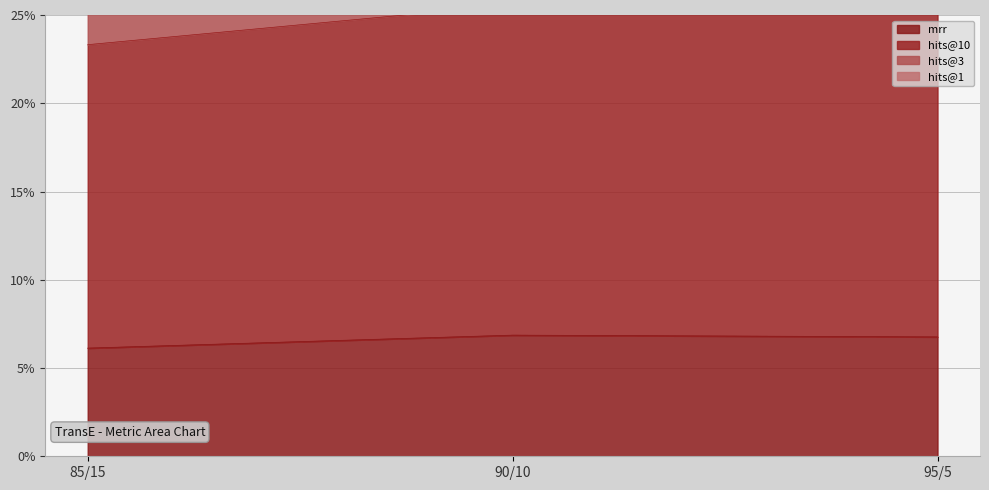

The hits@10 series shows 0.5 at 95/5. True or false?

False